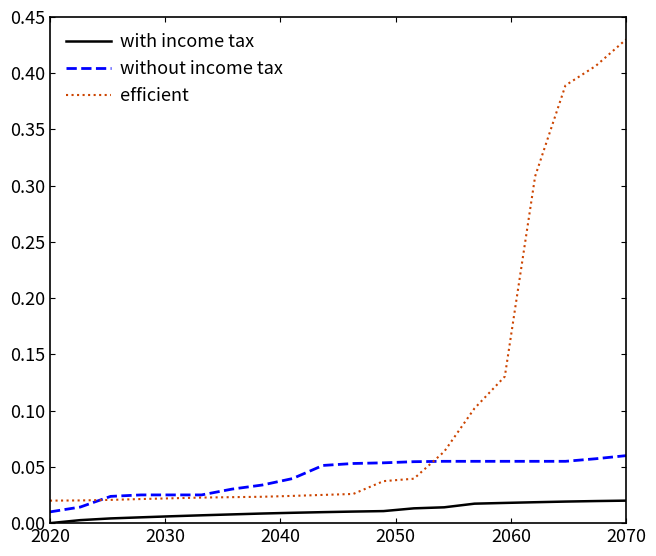

Which series has the largest range (max minus min)?

efficient